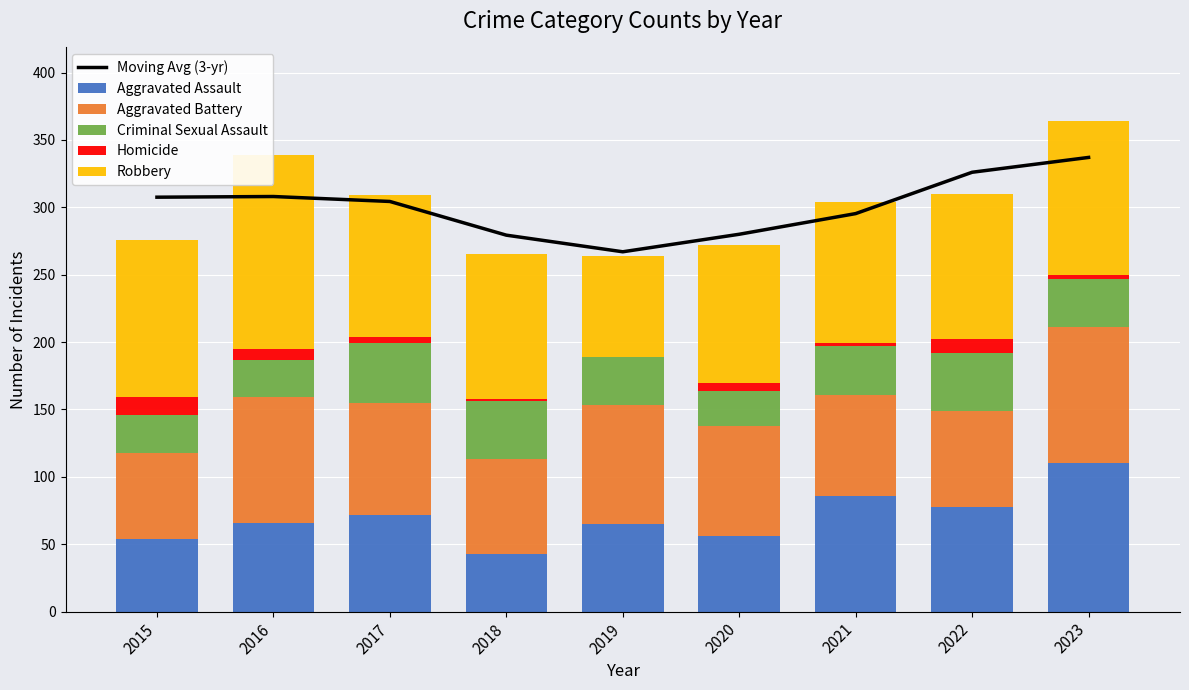

Which series has the largest range (max minus min)?

Moving Avg (3-yr)